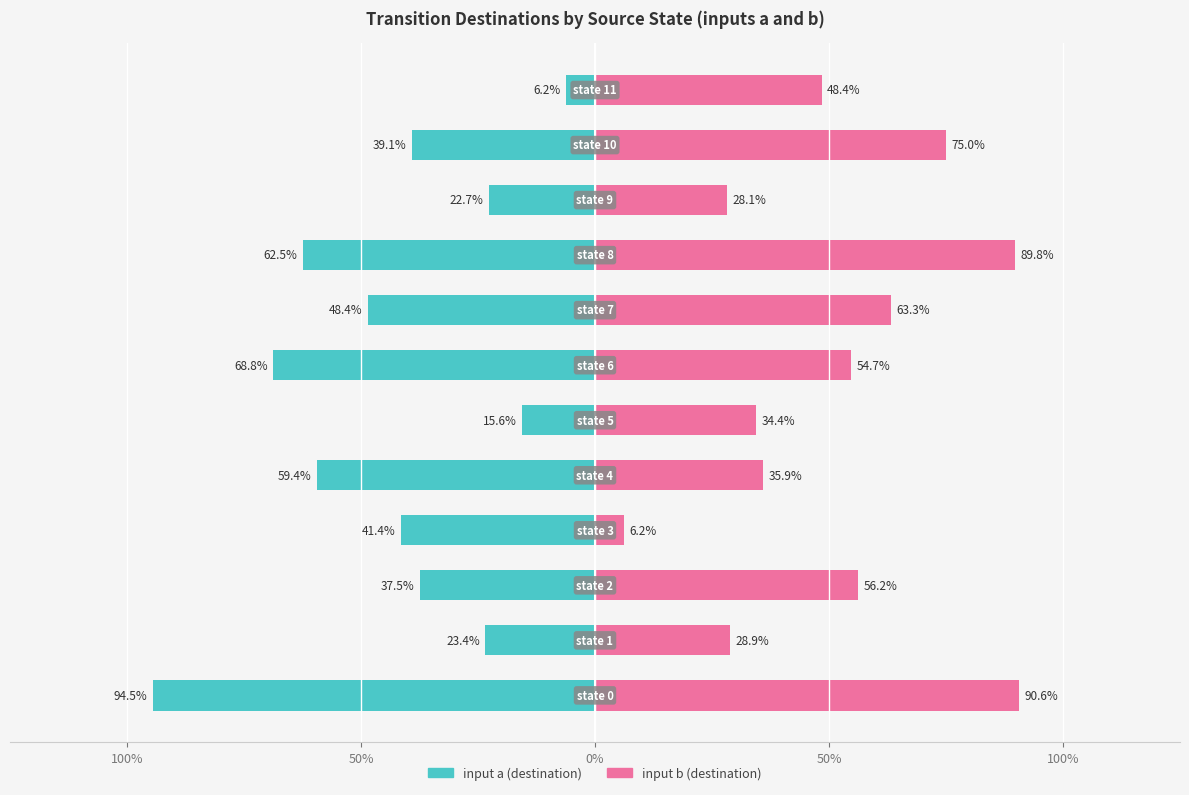

Which series has the widest spread of values?

input a (destination)